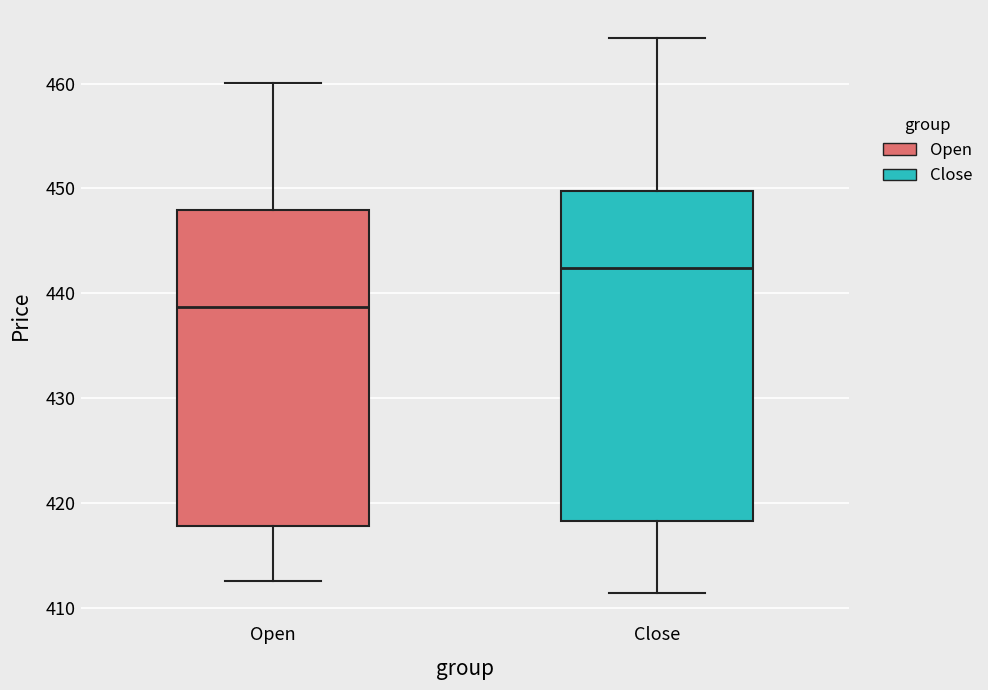

Which box has the lowest median line?

Open